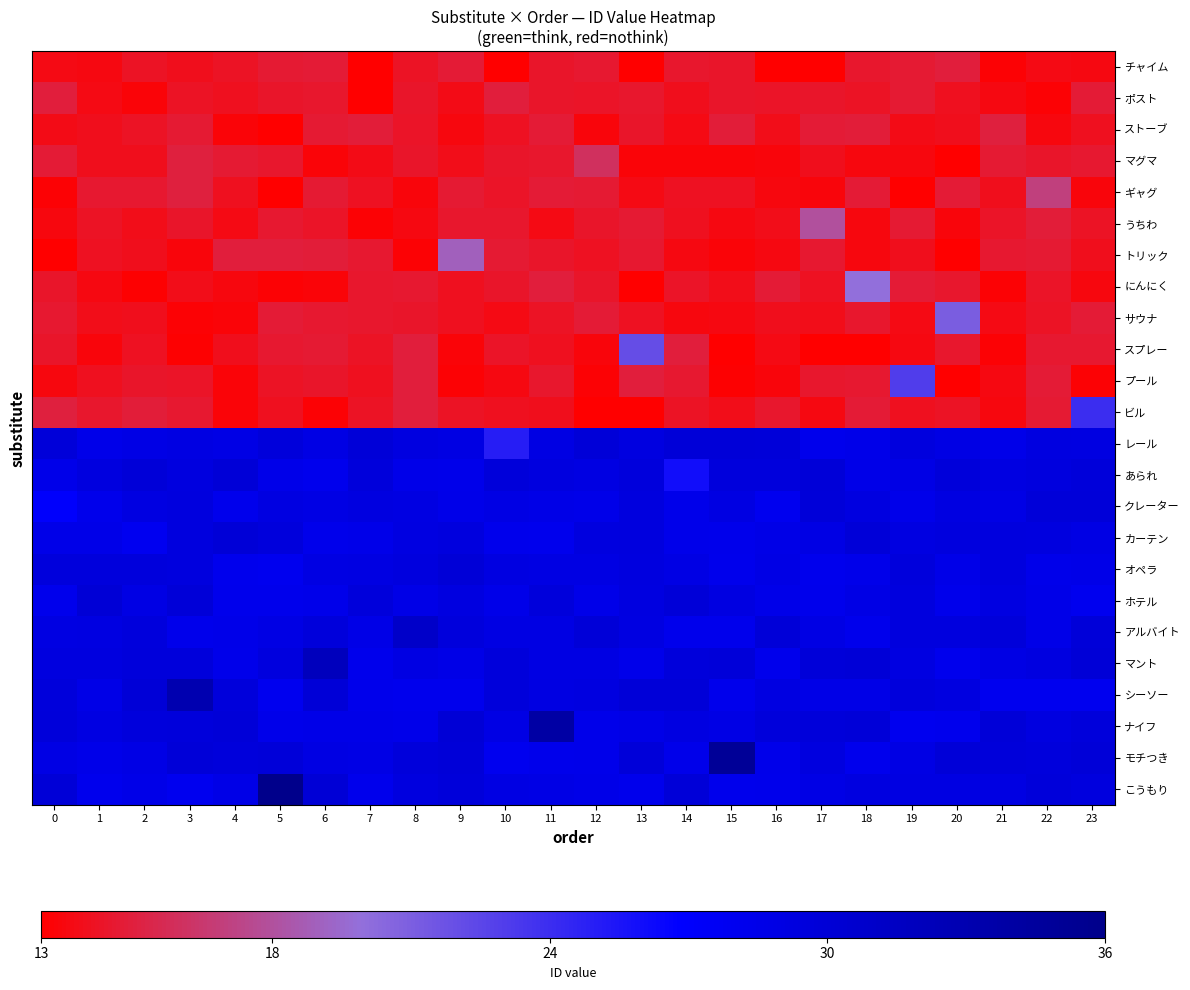

List the series in order of their peak value, lowest first.

row_0, row_1, row_2, row_3, row_4, row_5, row_6, row_7, row_8, row_9, row_10, row_11, row_14, row_12, row_16, row_15, row_13, row_17, row_18, row_19, row_20, row_21, row_22, row_23